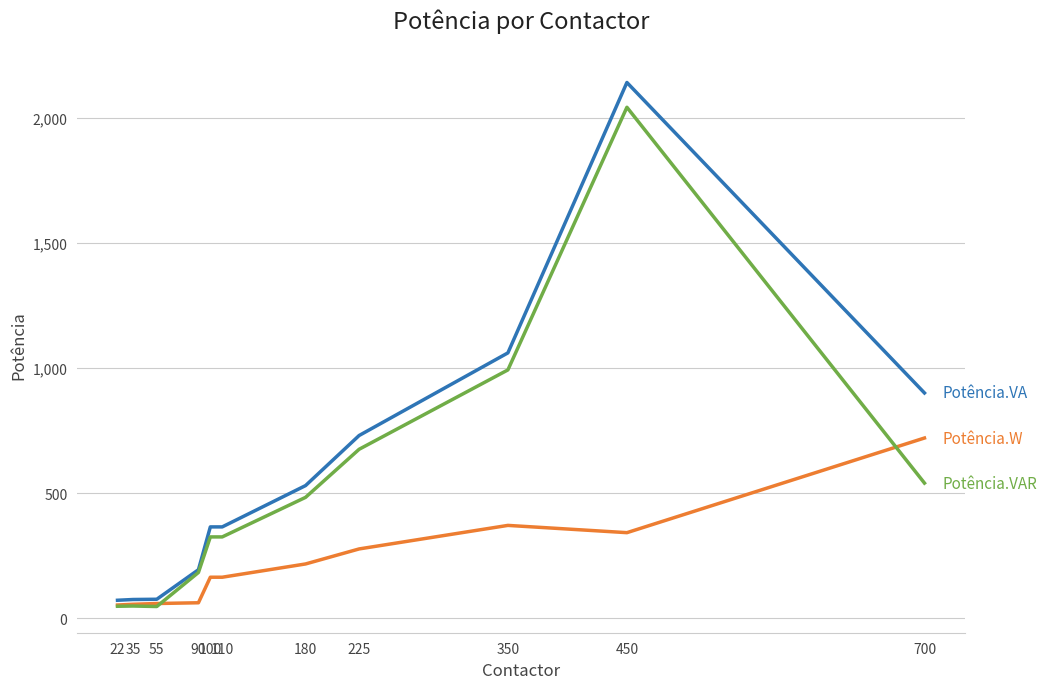

What is the smallest value displayed?

47